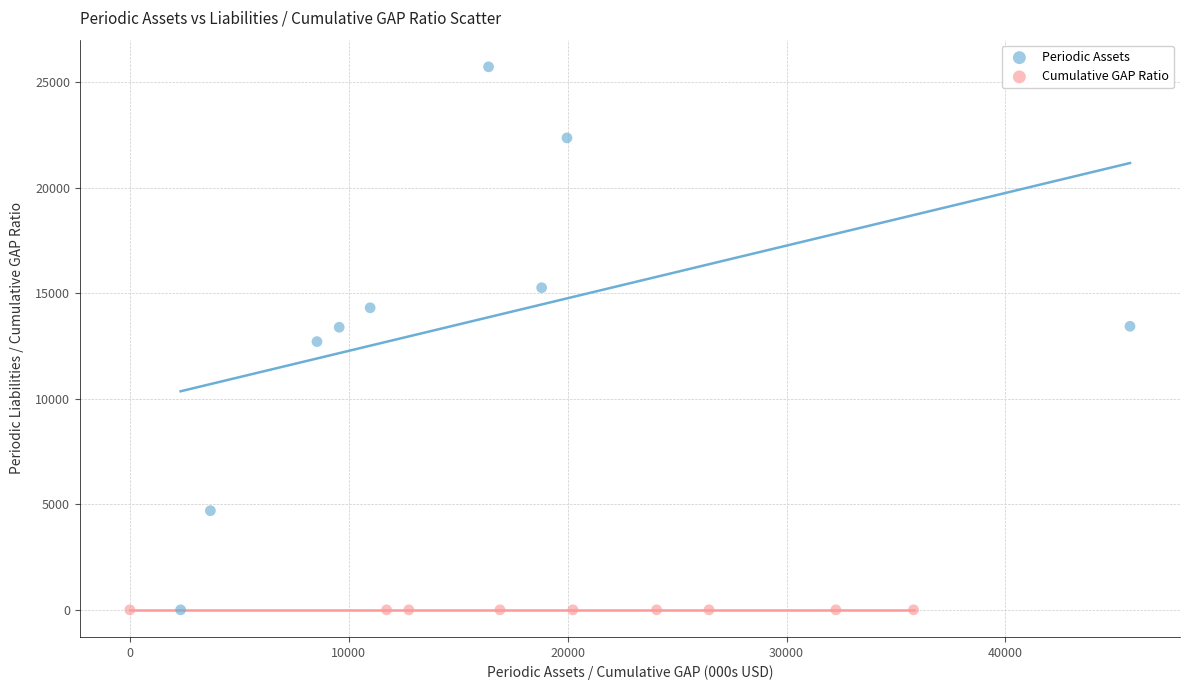

Which series has the widest spread of Y values?

Periodic Assets